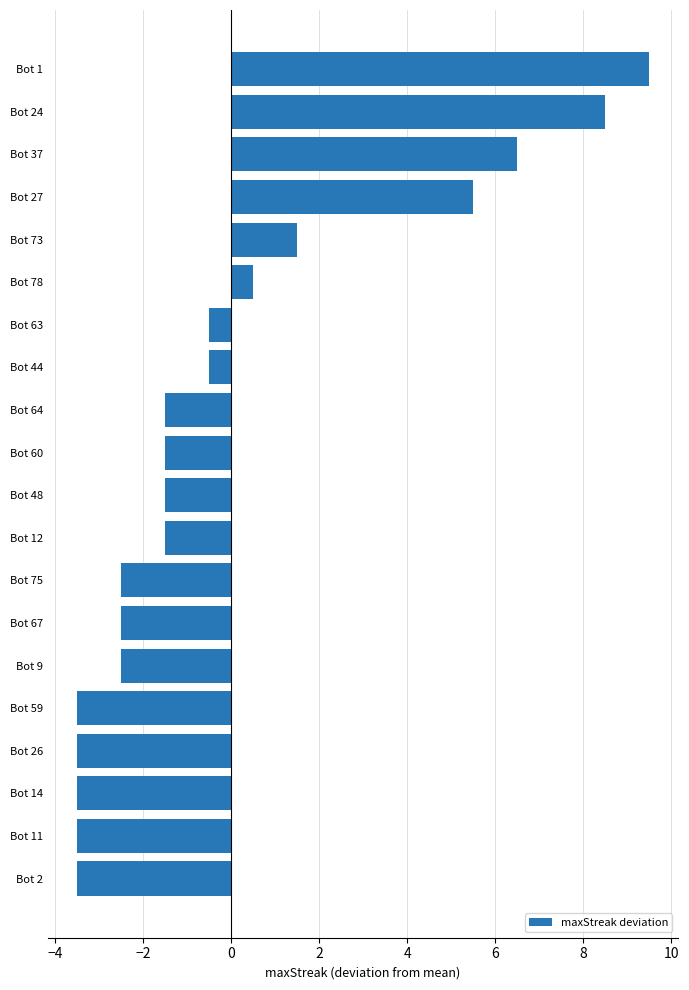

Reading top to bottom, what are all the values shown in this chart?

Bot 1=9.5	Bot 24=8.5	Bot 37=6.5	Bot 27=5.5	Bot 73=1.5	Bot 78=0.5	Bot 63=-0.5	Bot 44=-0.5	Bot 64=-1.5	Bot 60=-1.5	Bot 48=-1.5	Bot 12=-1.5	Bot 75=-2.5	Bot 67=-2.5	Bot 9=-2.5	Bot 59=-3.5	Bot 26=-3.5	Bot 14=-3.5	Bot 11=-3.5	Bot 2=-3.5